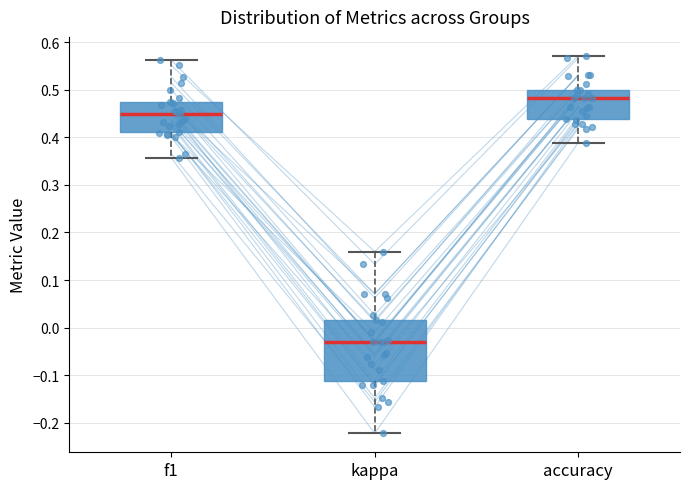

Which box has the lowest median line?

kappa